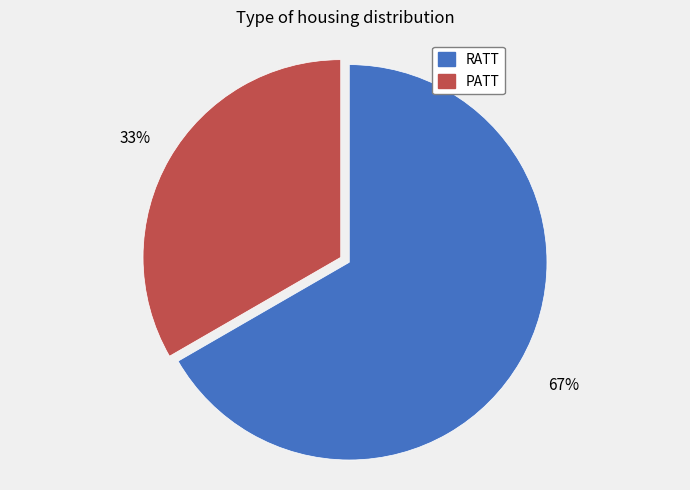

The RATT slice represents 67% of the pie. True or false?

True